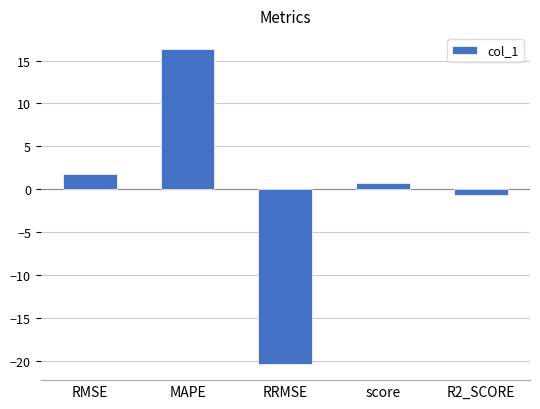

What is the difference between the values at MAPE and RRMSE?

36.8